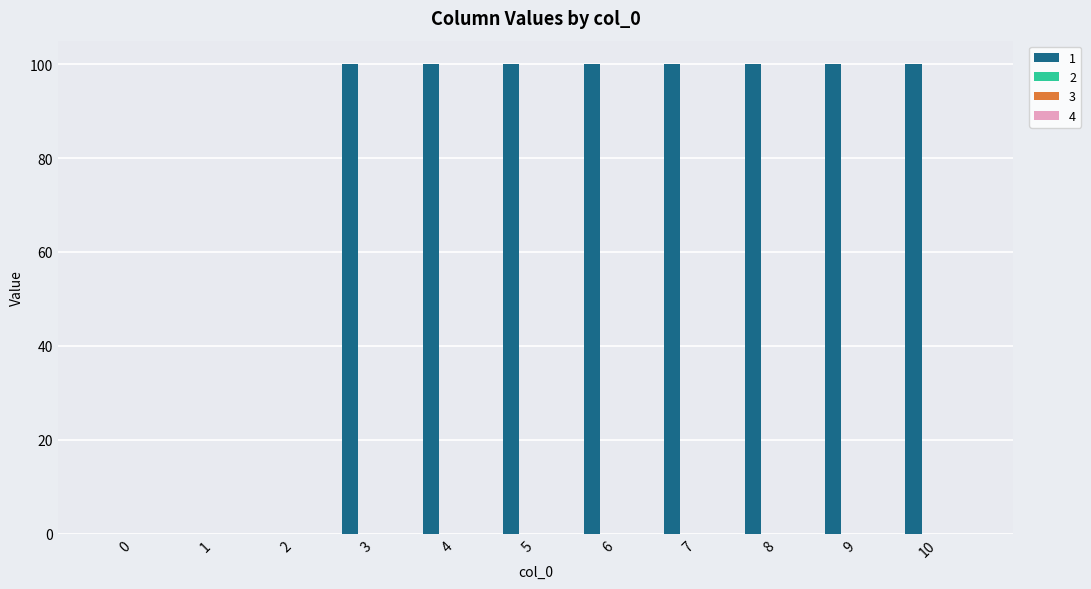

What is the maximum value shown in the chart?

100